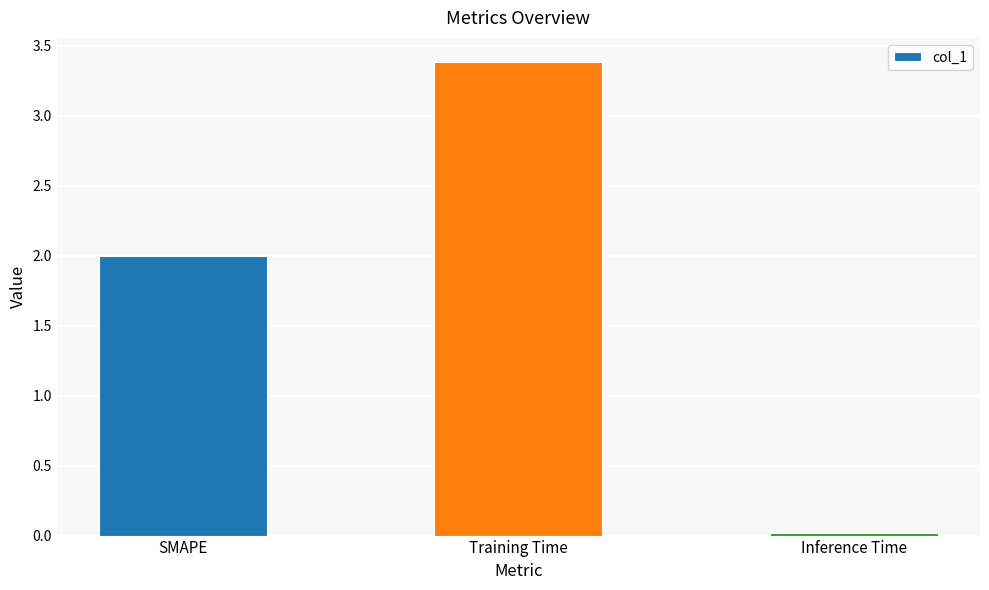

How many distinct data groups are displayed?

1